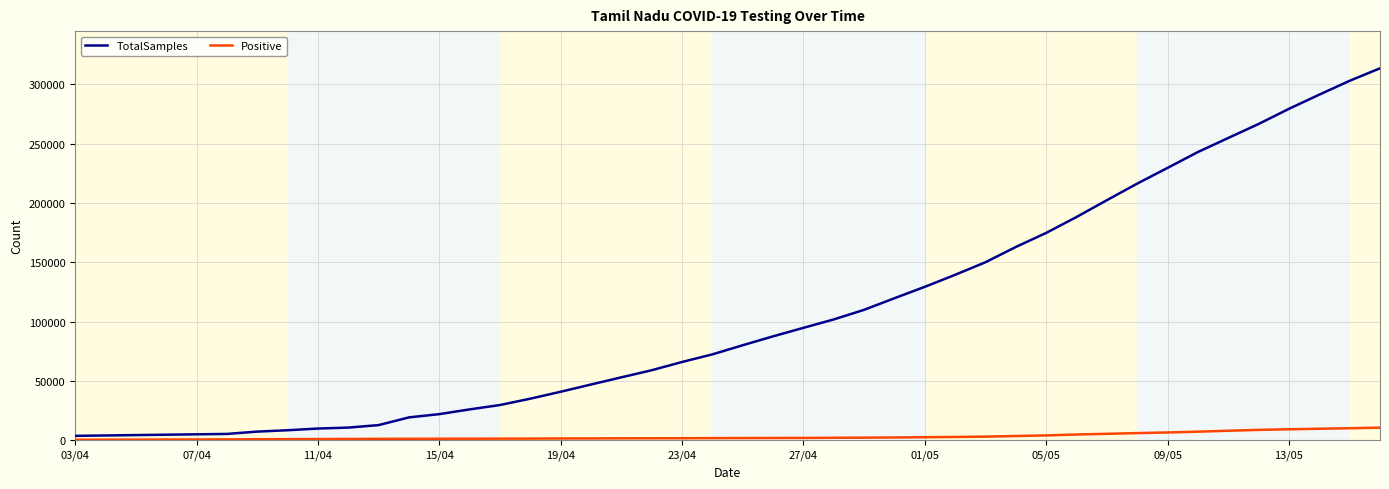

Which series has the largest range (max minus min)?

TotalSamples